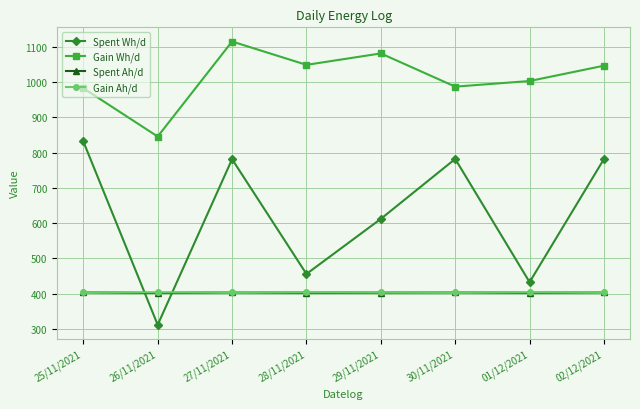

How many interior local peaks does the Gain Wh/d series have?

2